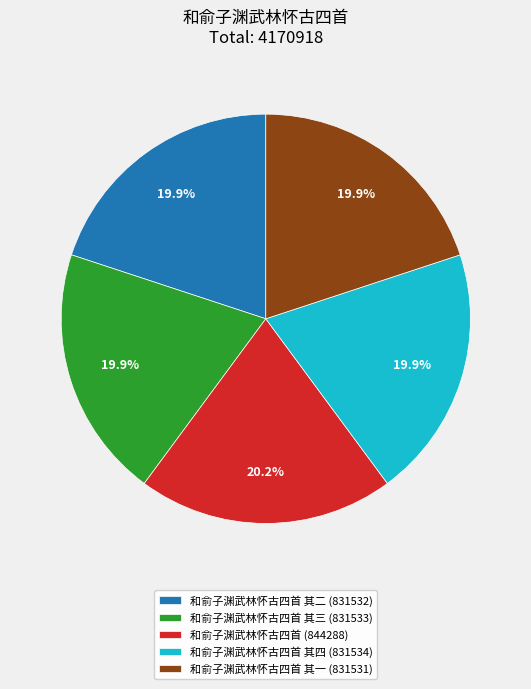

Is there any slice that represents more than half of the pie?

No